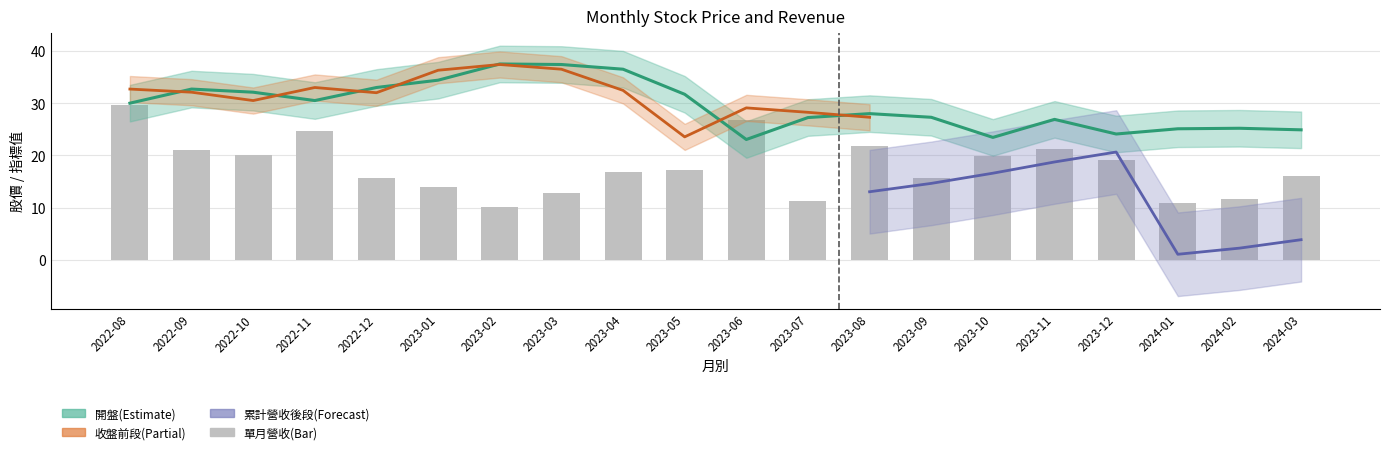

What is the sum of the 單月營收 values at 2022-11 and 2024-02?

36.3